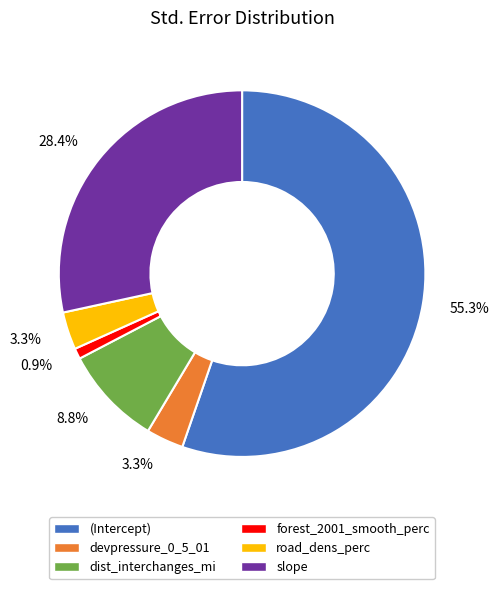

What portion of the pie excludes dist_interchanges_mi?

91.2%